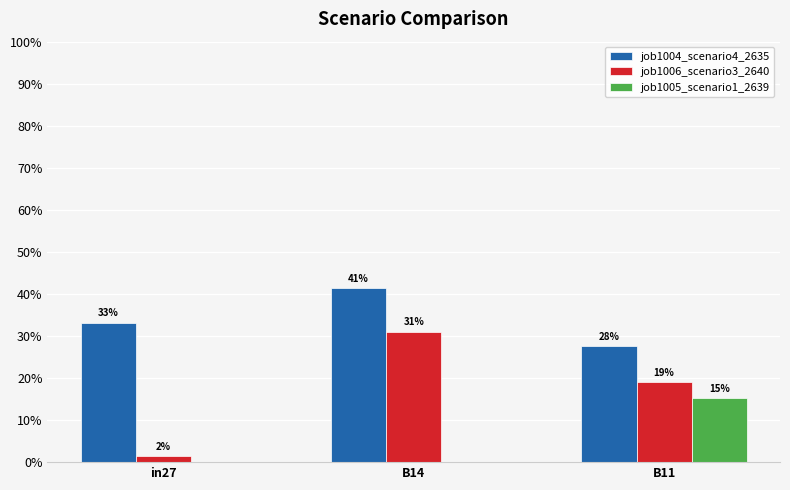

What is the sum of the job1006_scenario3_2640 values at in27 and B14?

0.3